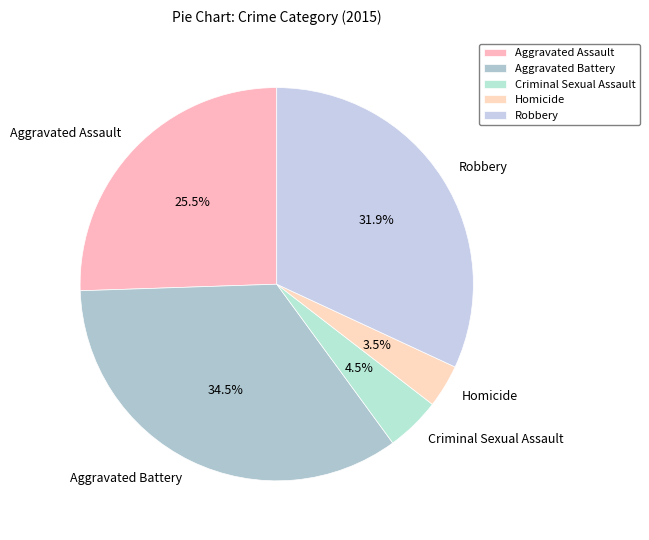

Which has a higher value, Criminal Sexual Assault or Homicide?

Criminal Sexual Assault